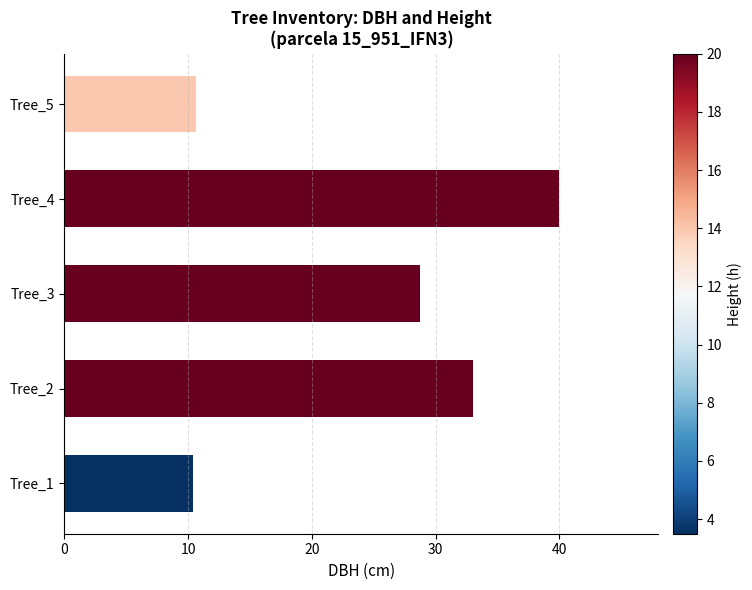

Where is the data nearest to the value 25?

Tree_3